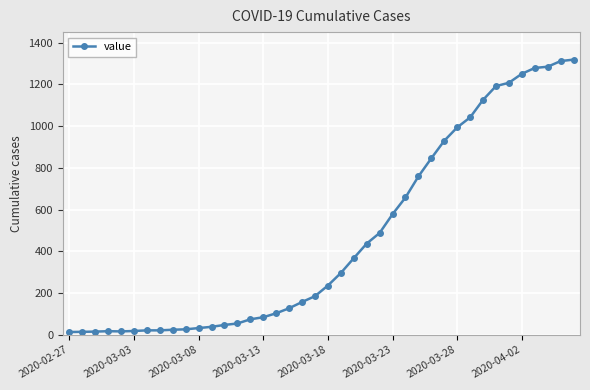

What is the difference between the maximum and minimum values?

1306